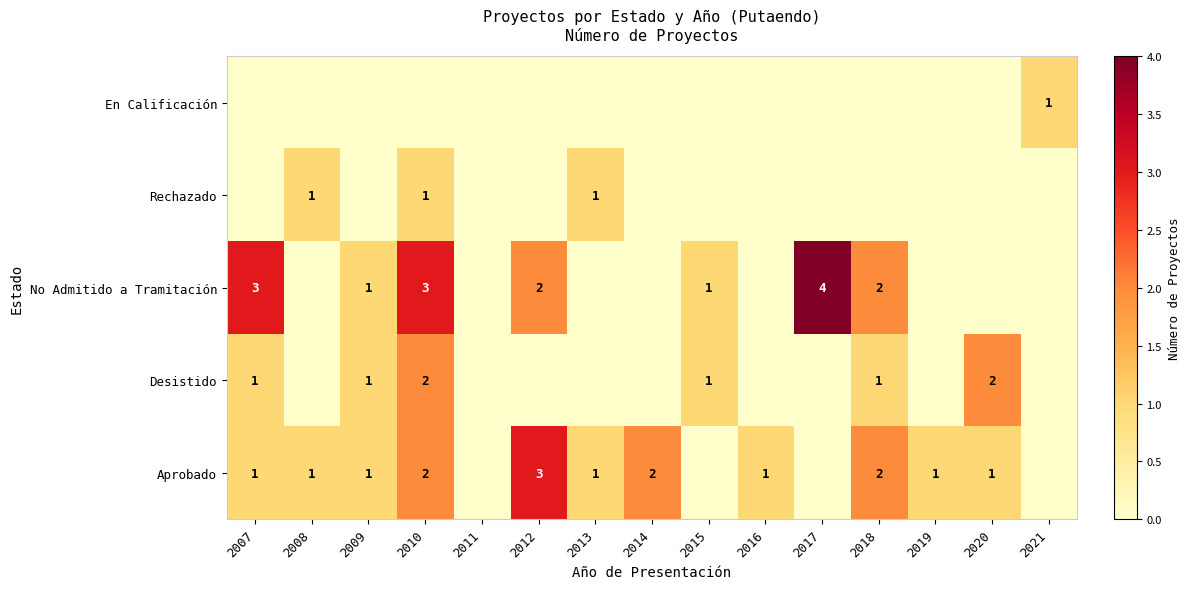

The Aprobado series shows 0 at 2007. True or false?

False